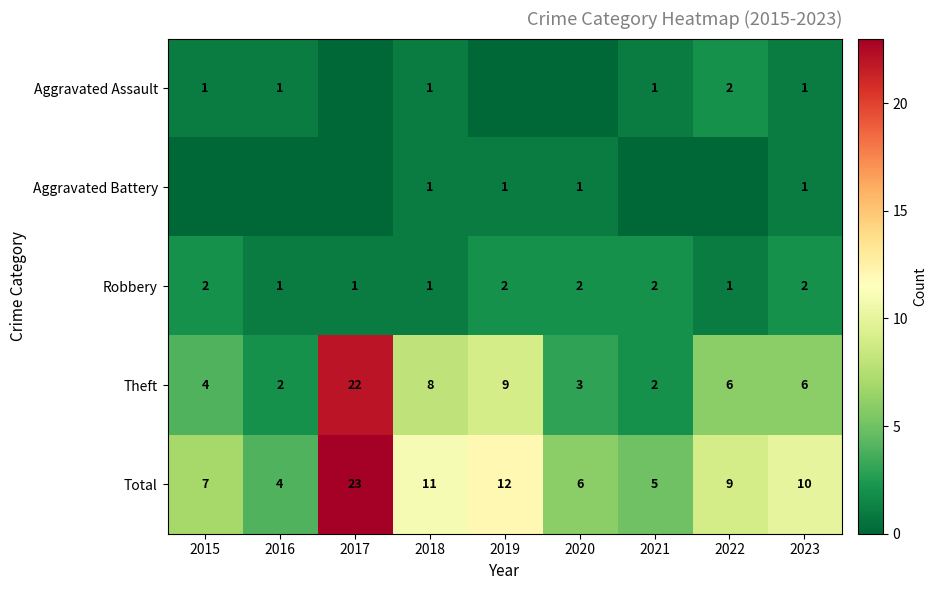

At which label does Total first exceed 9?

2017